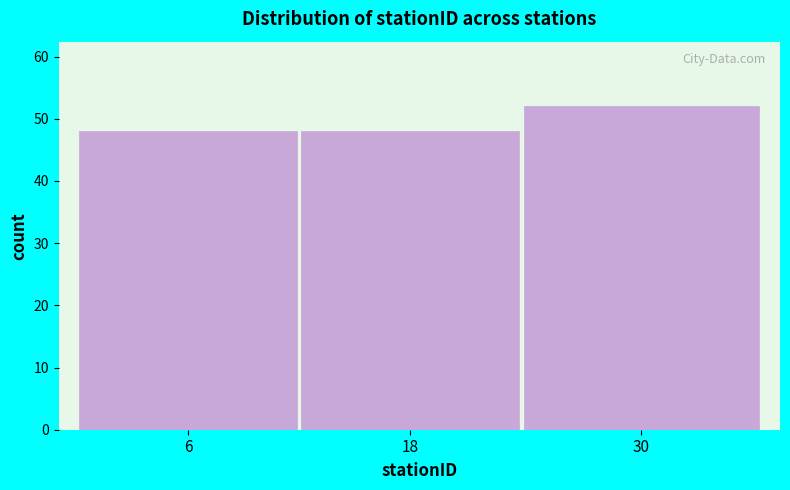

Reading right to left, list all the values displayed in this chart.

52	48	48